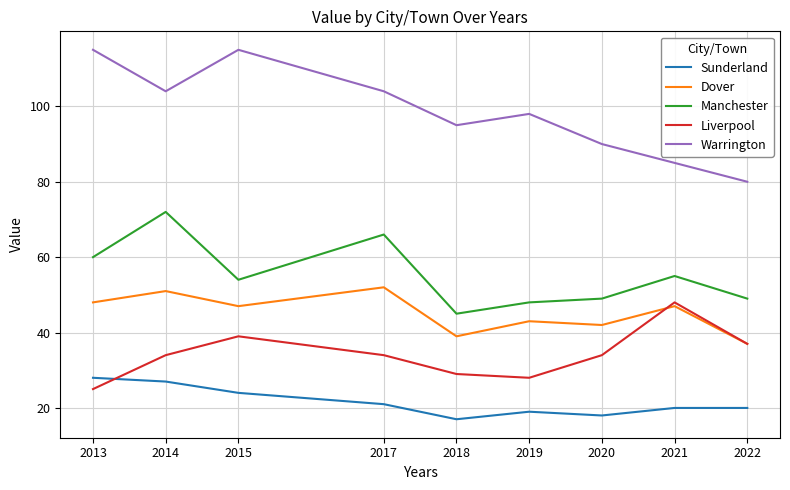

Which label corresponds to the smallest value in the chart?

2018